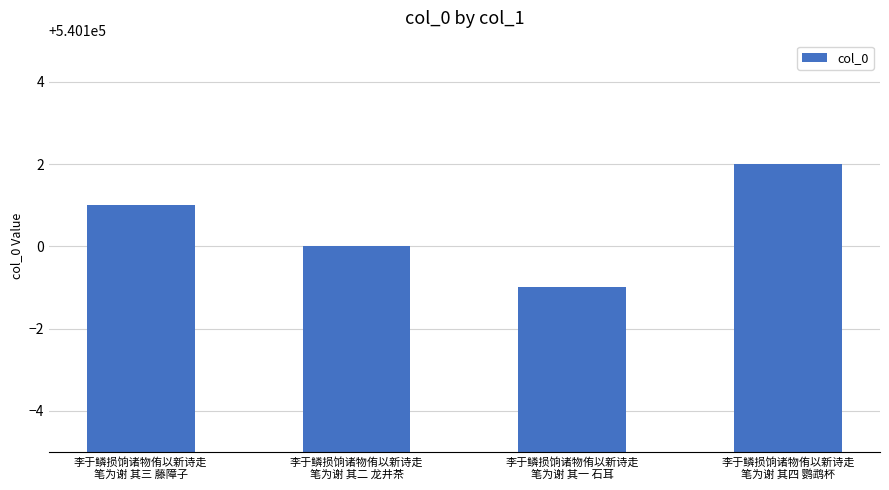

How many distinct data groups are displayed?

1